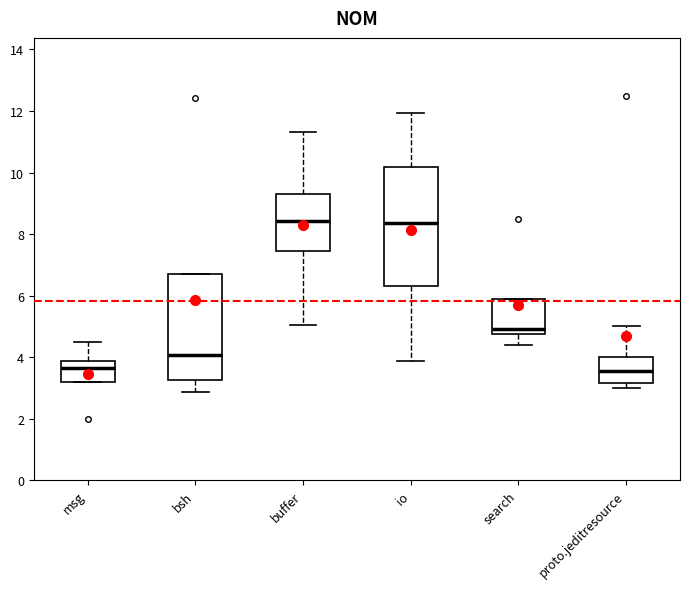

Where is the upper edge of the box for proto.jeditresource on the y-axis? The values are not printed on the chart, so give them approximately, as read against the axis.

4.0